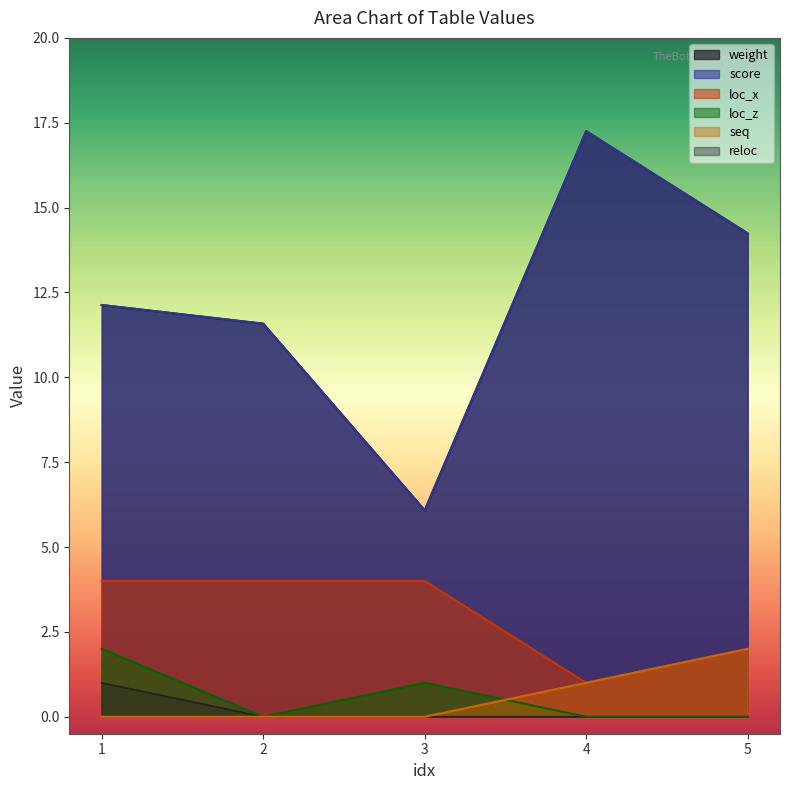

Which category has the lowest value in the loc_z series?

2